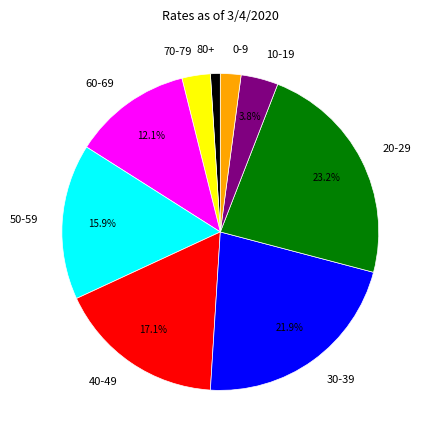

Does any single category account for the majority?

No